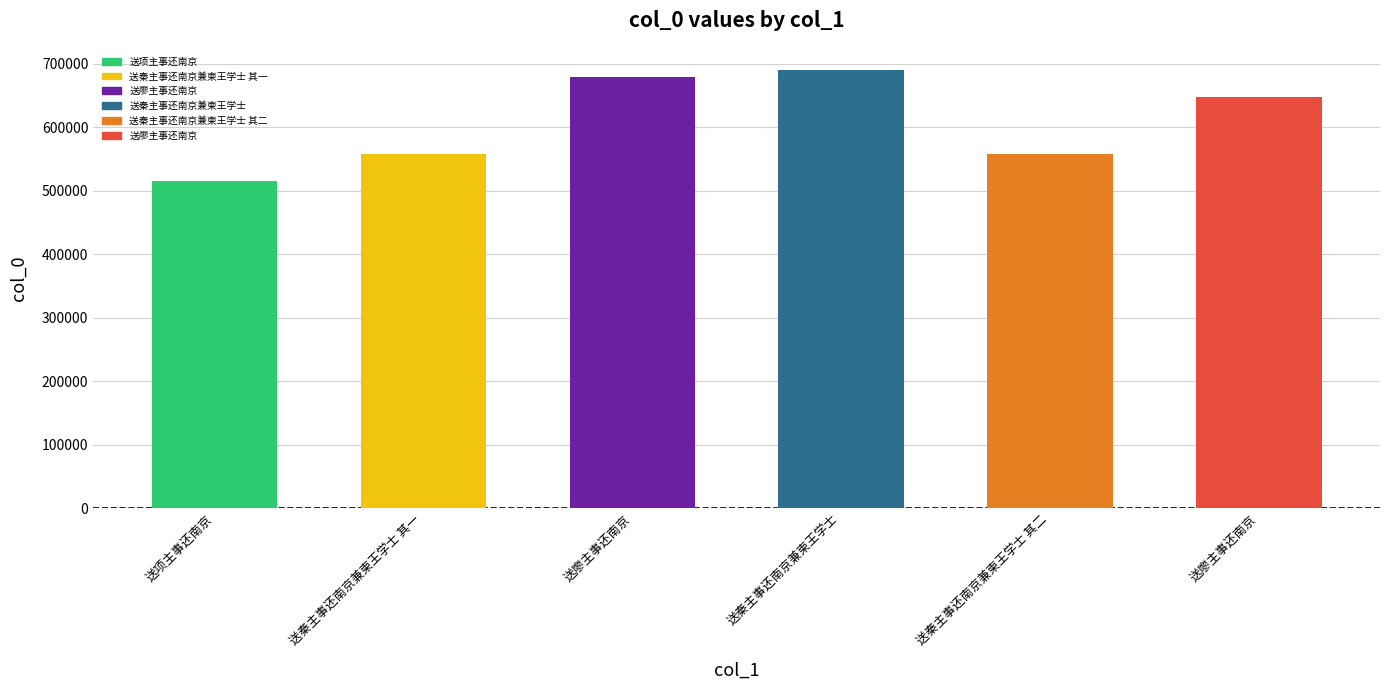

Count the number of data series in this chart.

1